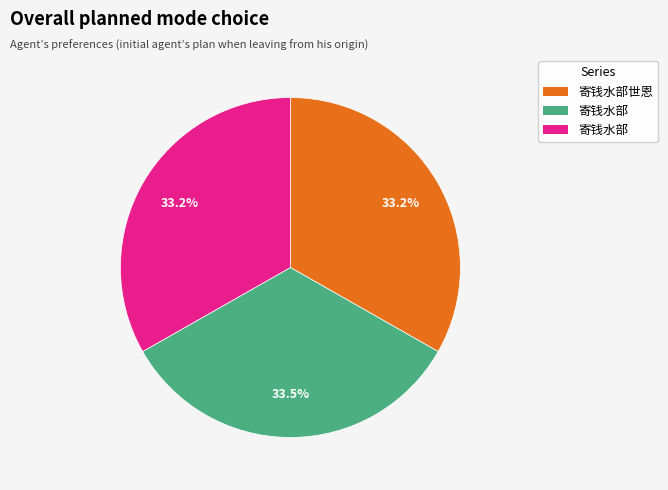

How many slices are in this pie chart?

3